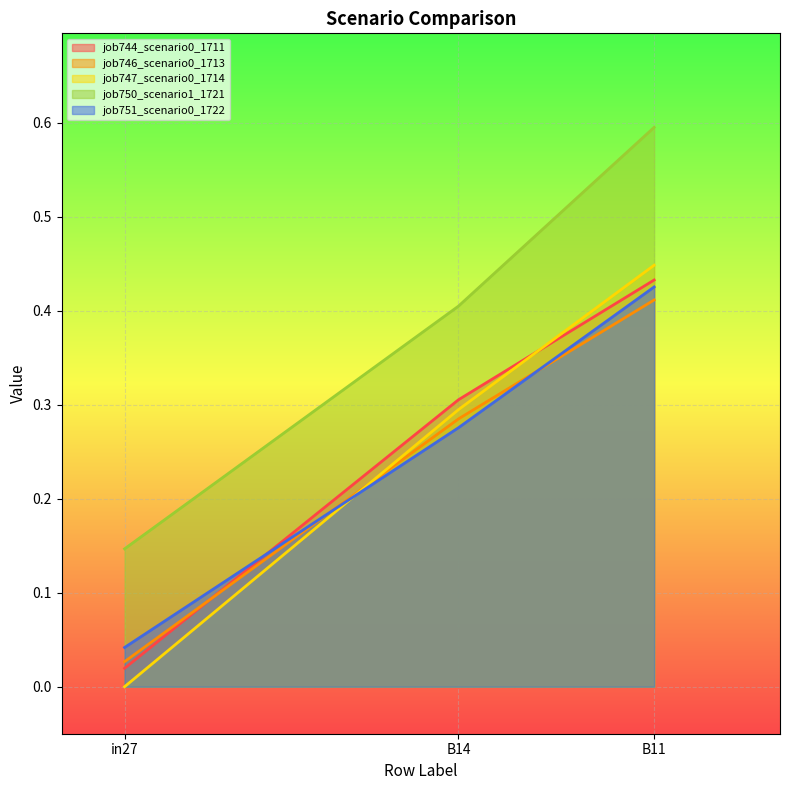

What is the greatest value displayed?

0.6